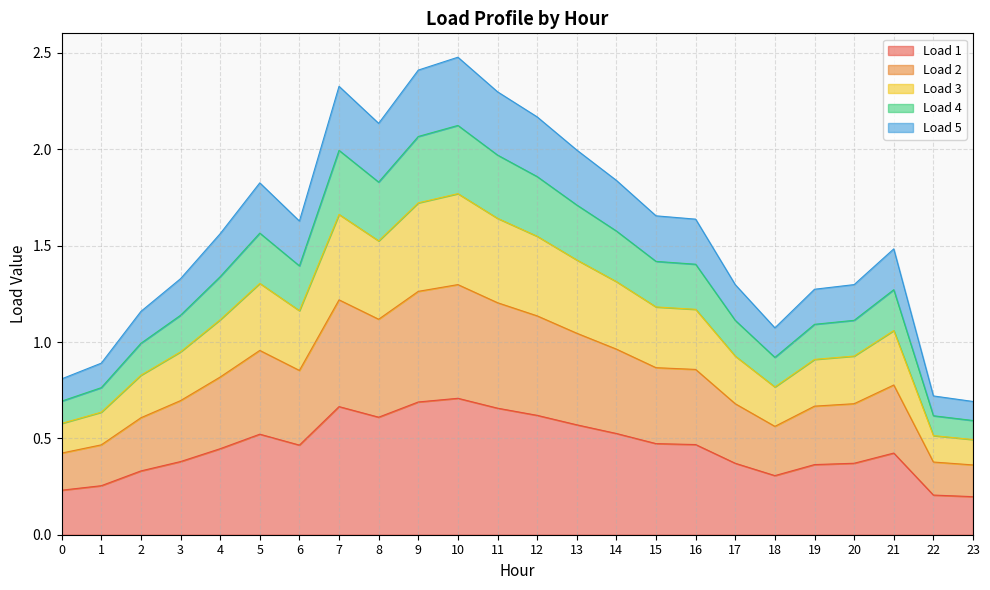

Which series changed the most between 3 and 15?

Load 5